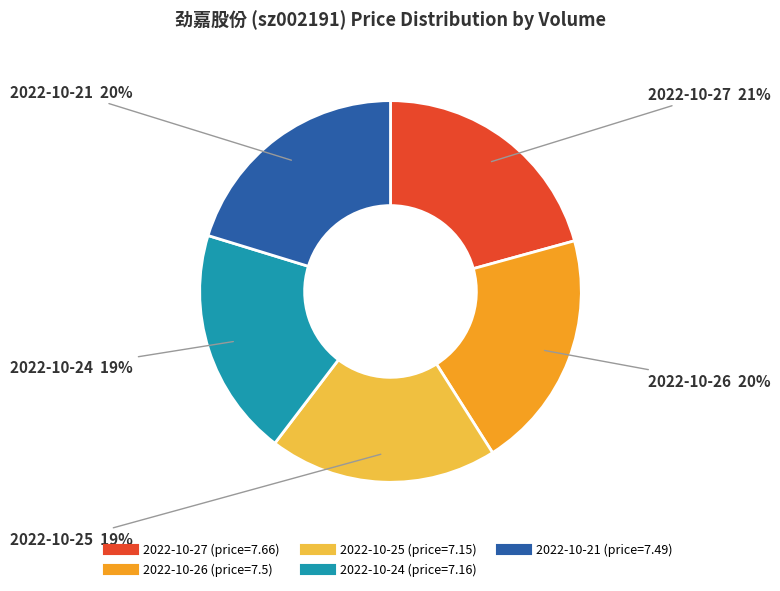

Does any single category account for the majority?

No